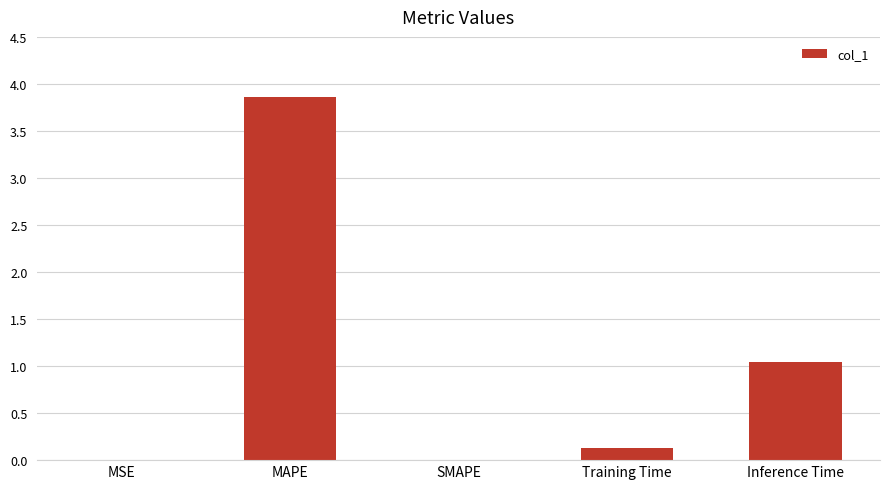

What is the sum of the values at Training Time and Inference Time?

1.2